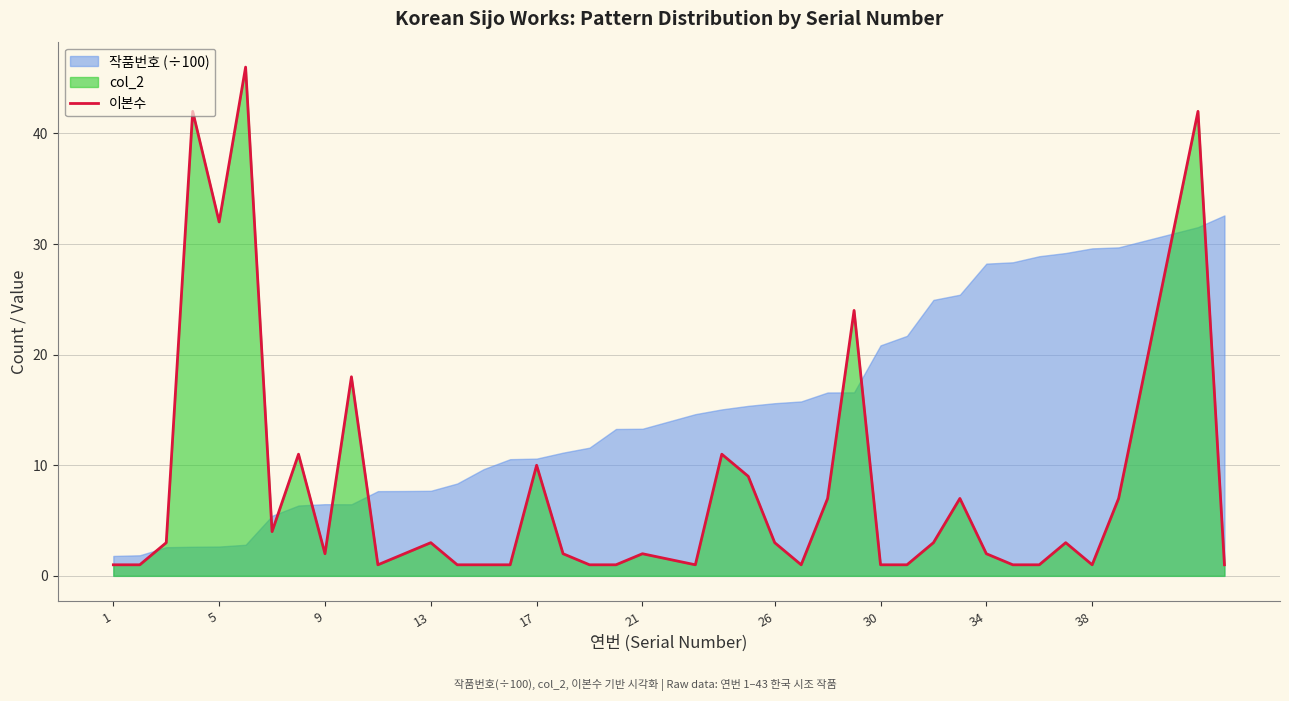

Reading right to left, what are all the values shown in this chart?

1	42	7	1	3	1	1	2	7	3	1	1	24	7	1	3	9	11	1	2	1	1	2	10	1	1	1	3	2	1	18	2	11	4	46	32	42	3	1	1